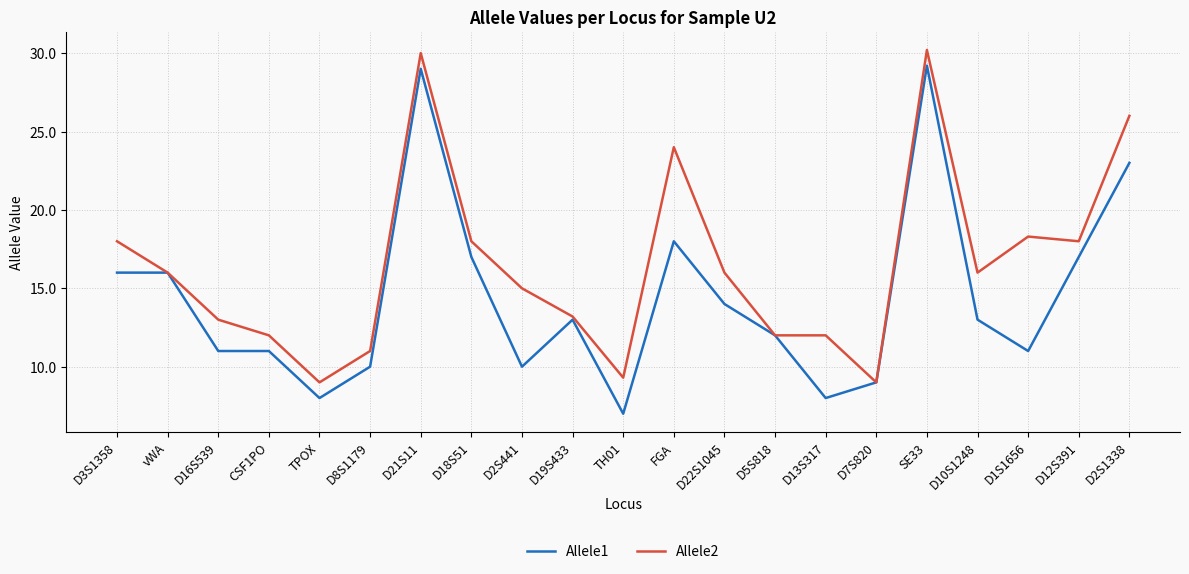

How many lines are shown in the chart?

2